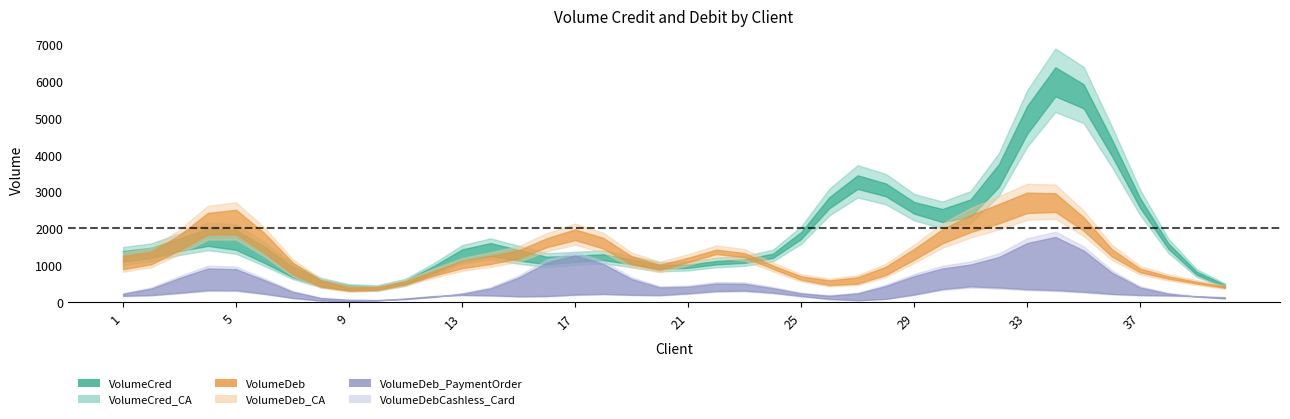

True or false: VolumeDeb and VolumeDeb_PaymentOrder cross at least once.

False